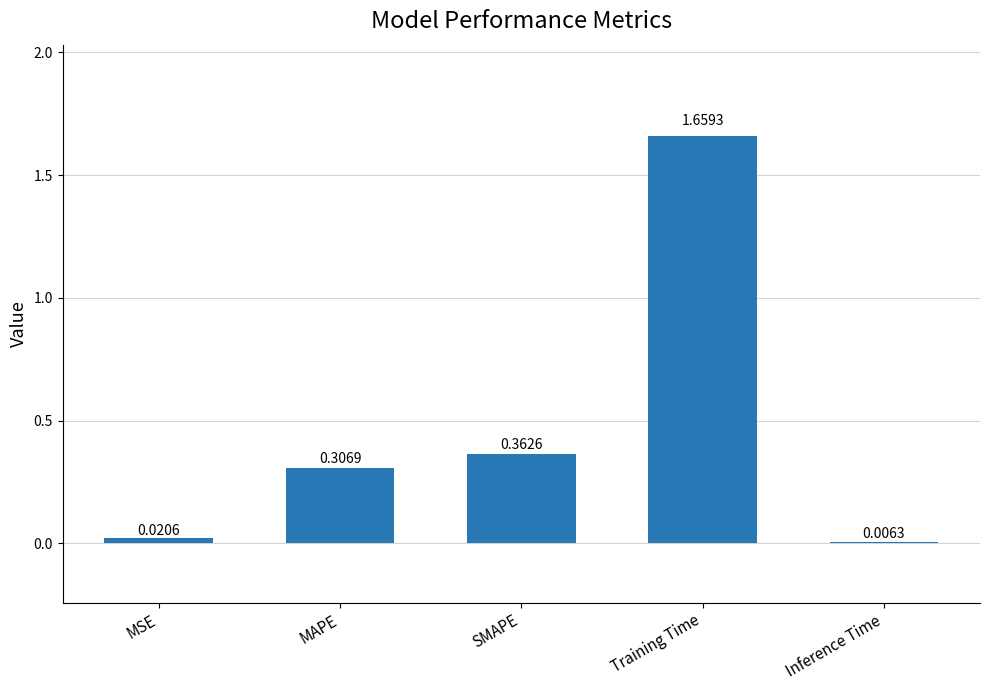

What is the change in value from MAPE to Inference Time?

-0.3